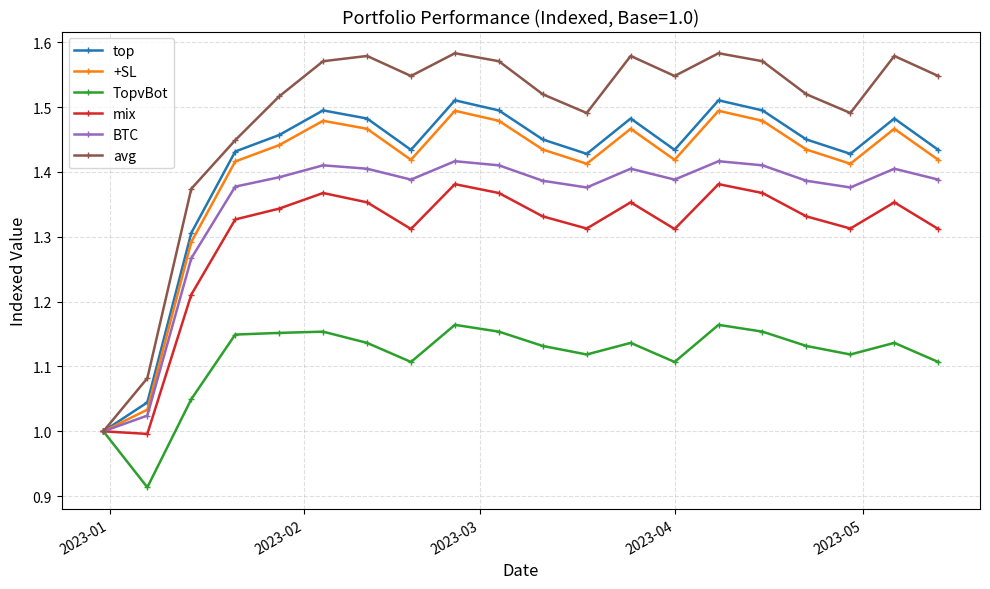

How many interior local peaks does the top series have?

5